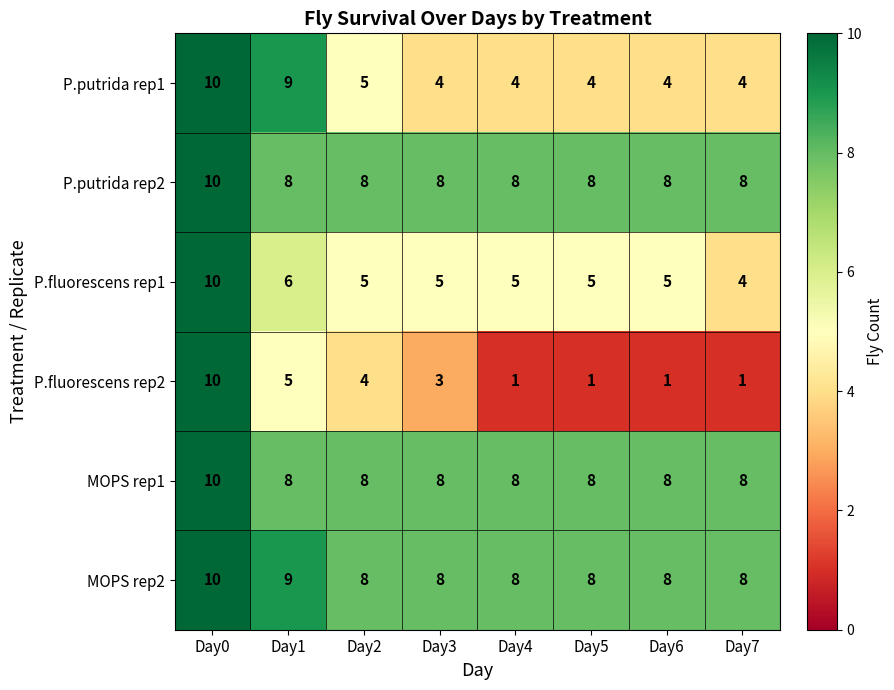

Between Day1 and Day6, which series saw the biggest shift?

P.putrida rep1